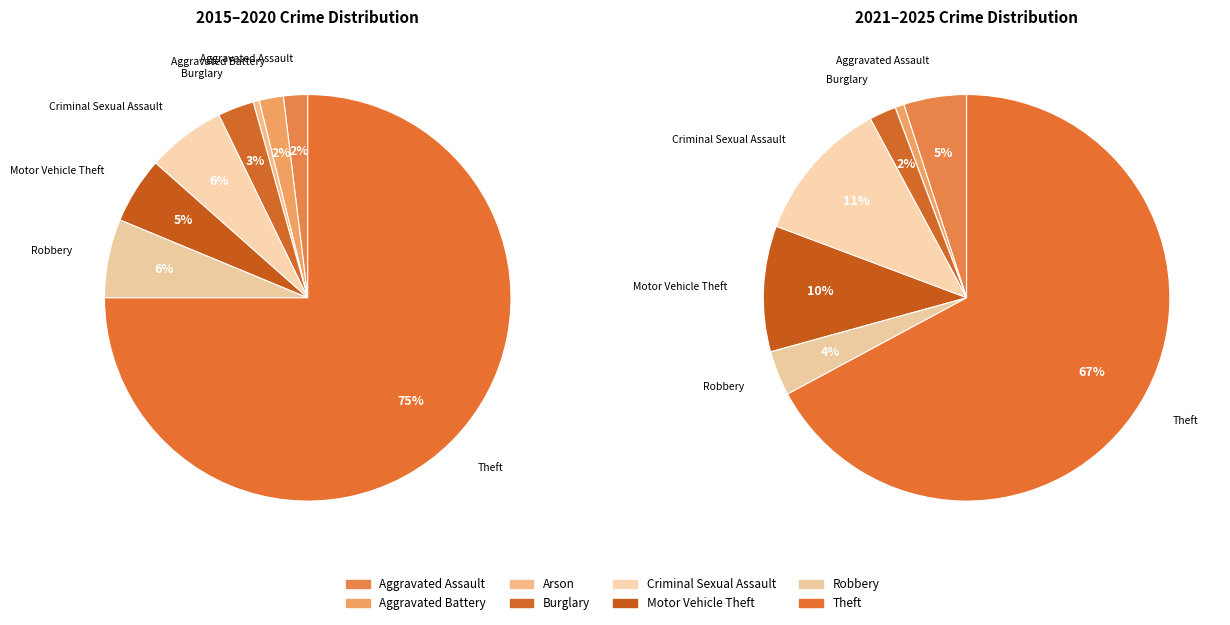

Which has a higher value, 3 or 5?

5